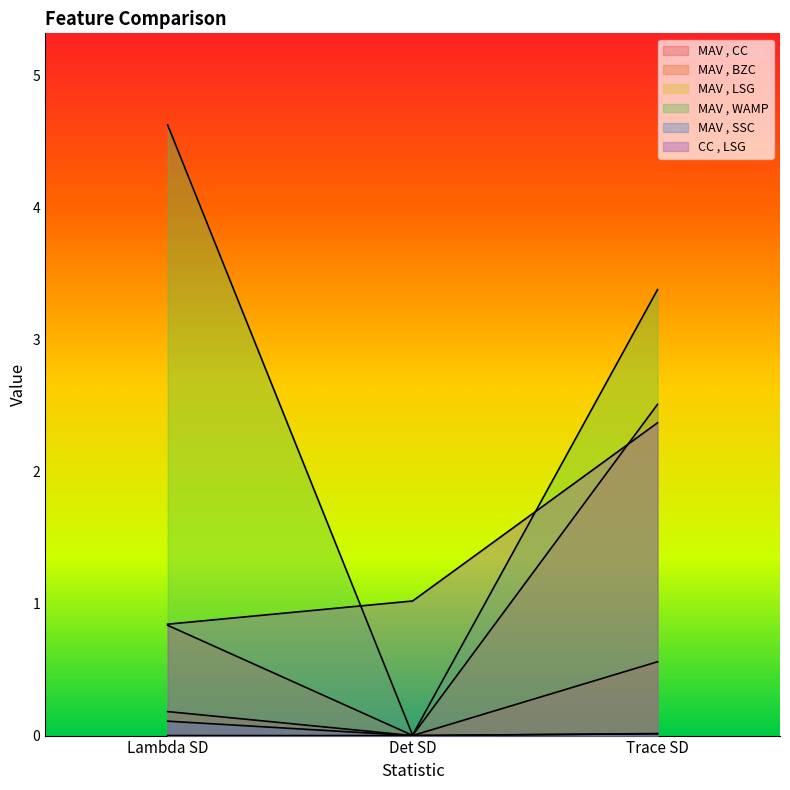

At which category does the chart reach its minimum across all series?

Det SD